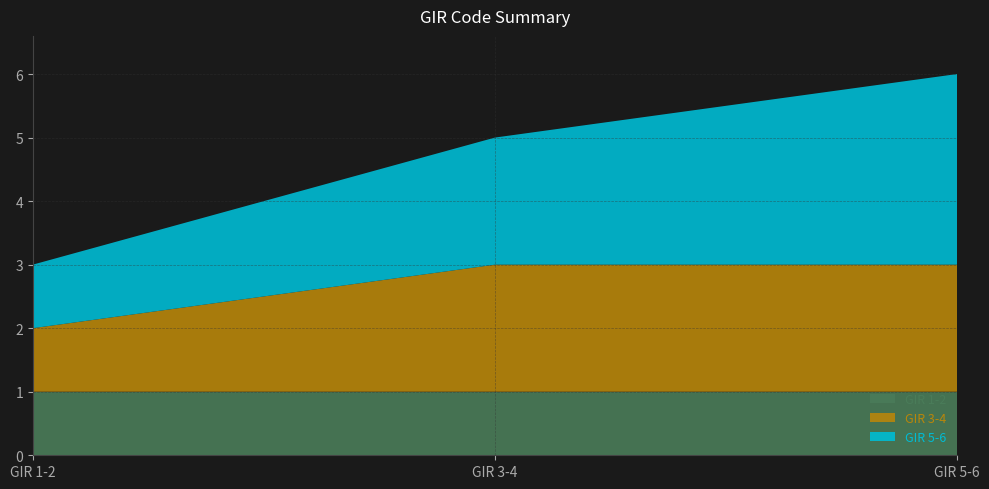

Reading right to left, extract all data points from this chart.

GIR 1-2: GIR 5-6=1	GIR 3-4=1	GIR 1-2=1
GIR 3-4: GIR 5-6=2	GIR 3-4=2	GIR 1-2=1
GIR 5-6: GIR 5-6=3	GIR 3-4=2	GIR 1-2=1